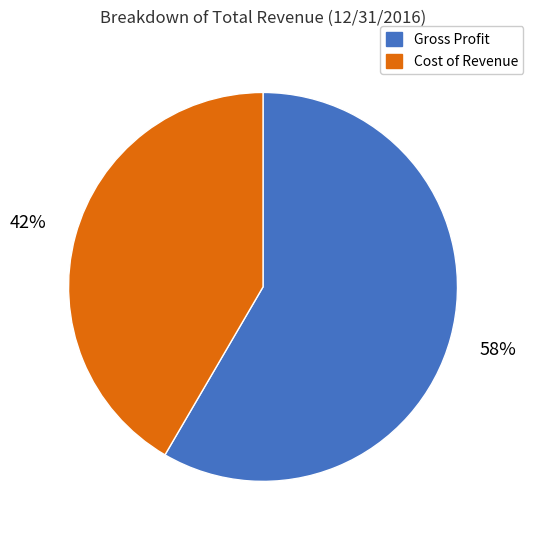

To the nearest percent, what is the average slice percentage?

50%